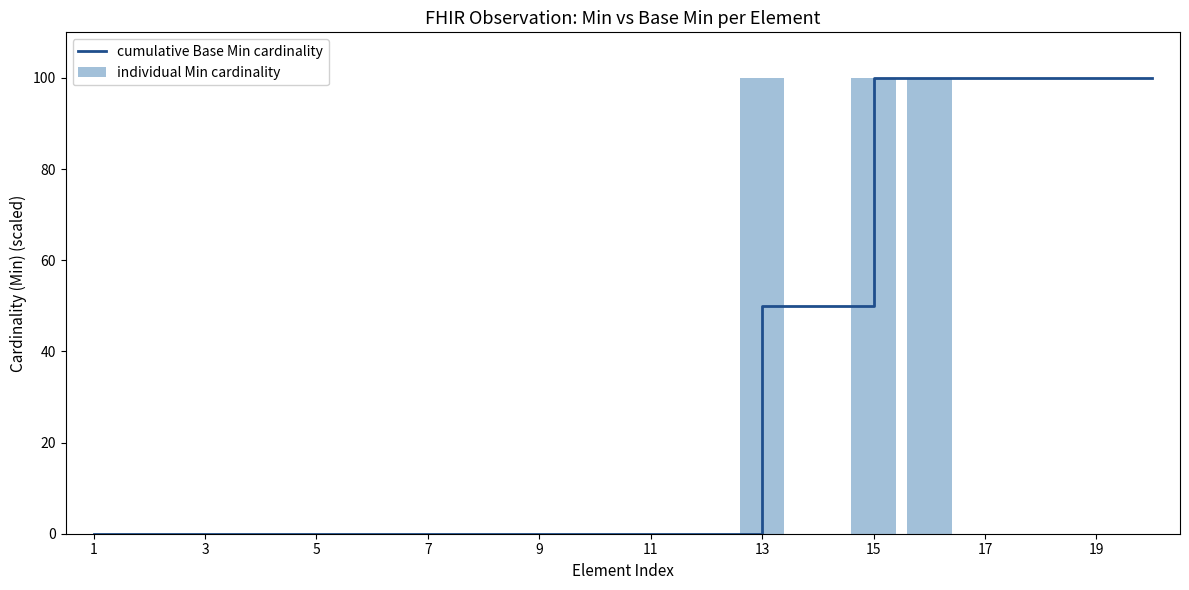

What are all the series names shown in the legend?

cumulative Base Min cardinality, individual Min cardinality